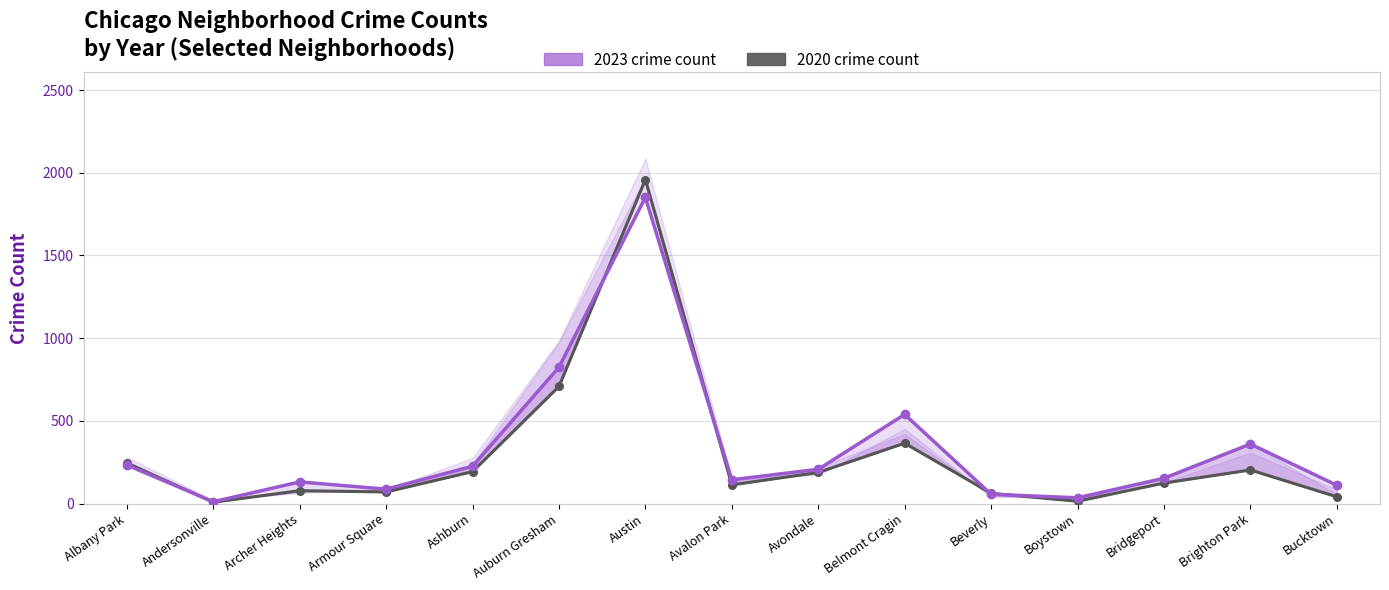

What are all the series names shown in the legend?

2023 crime count, 2020 crime count